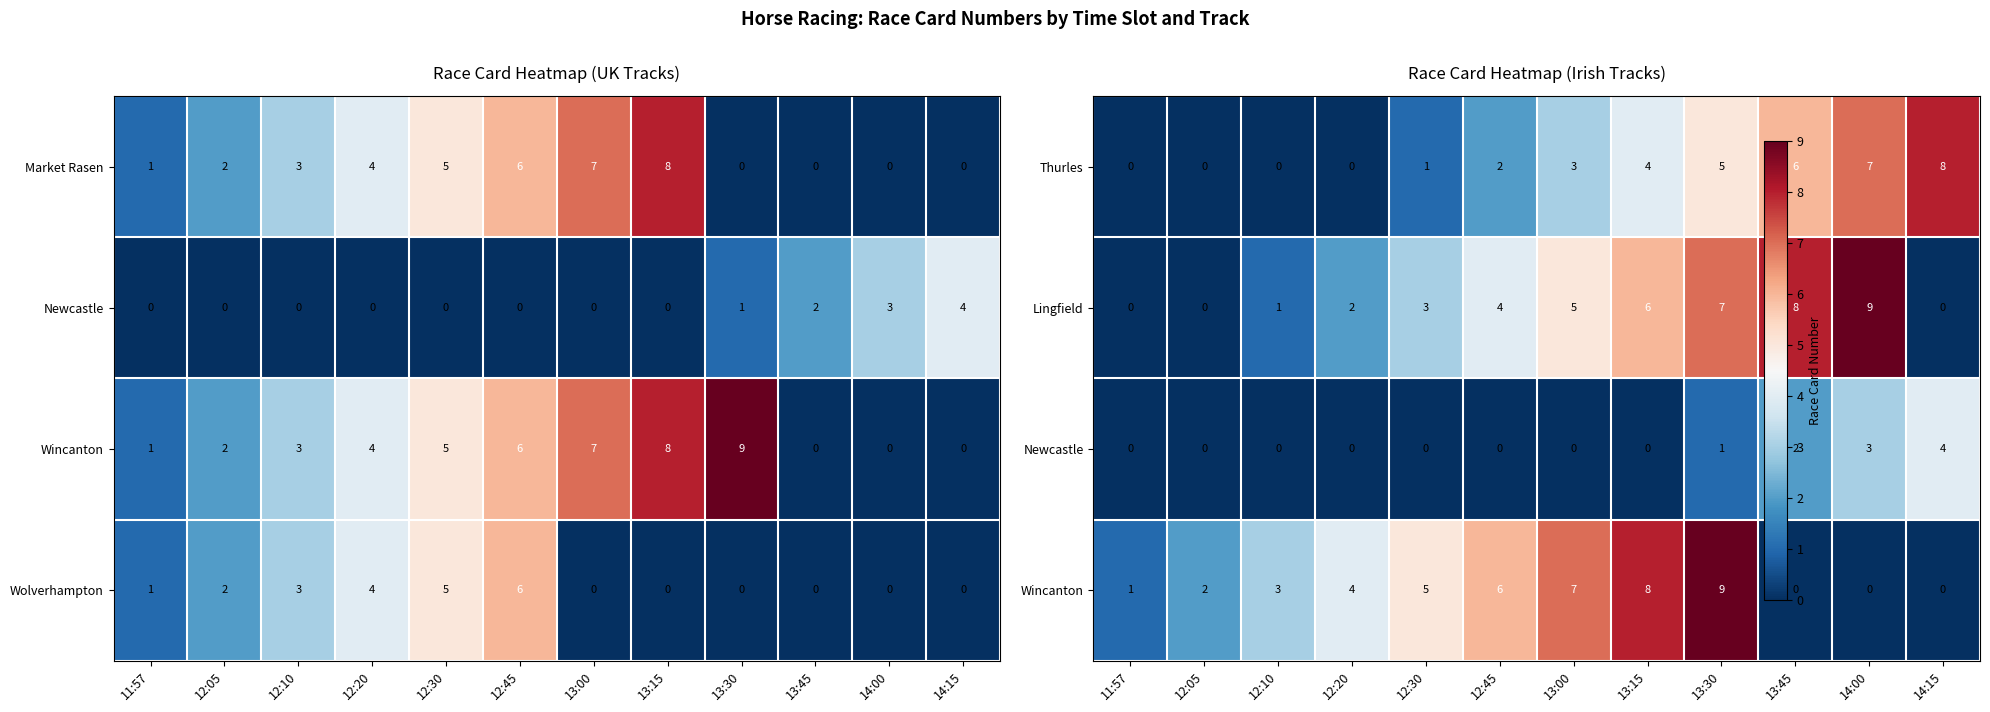

What is the average value of the Market Rasen series?

3